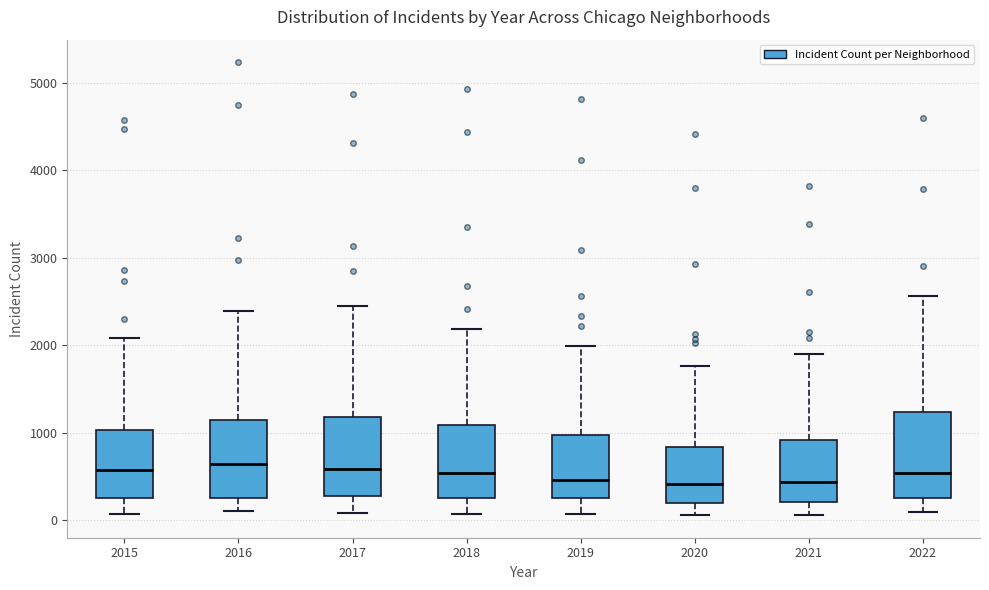

Where does the upper whisker of the box at x = 2019 end on the y-axis? The values are not printed on the chart, so give them approximately, as read against the axis.

2000